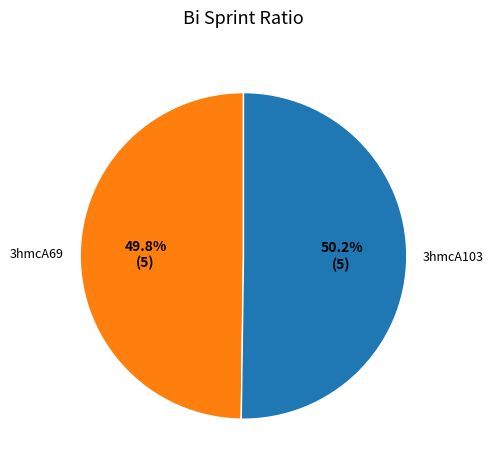

Is there any slice that represents more than half of the pie?

Yes